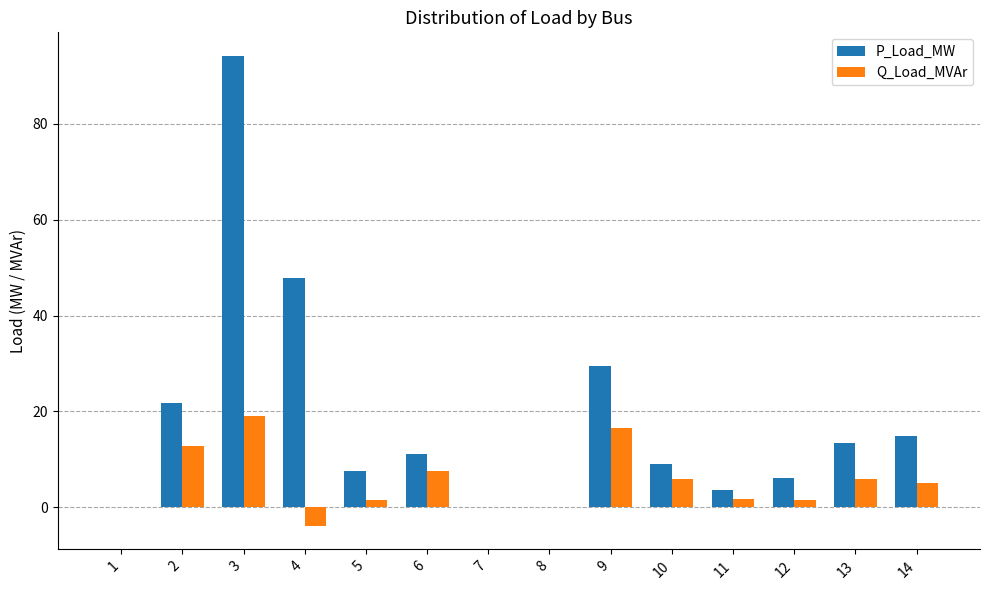

The value of P_Load_MW at 1 is 33.3. True or false?

False